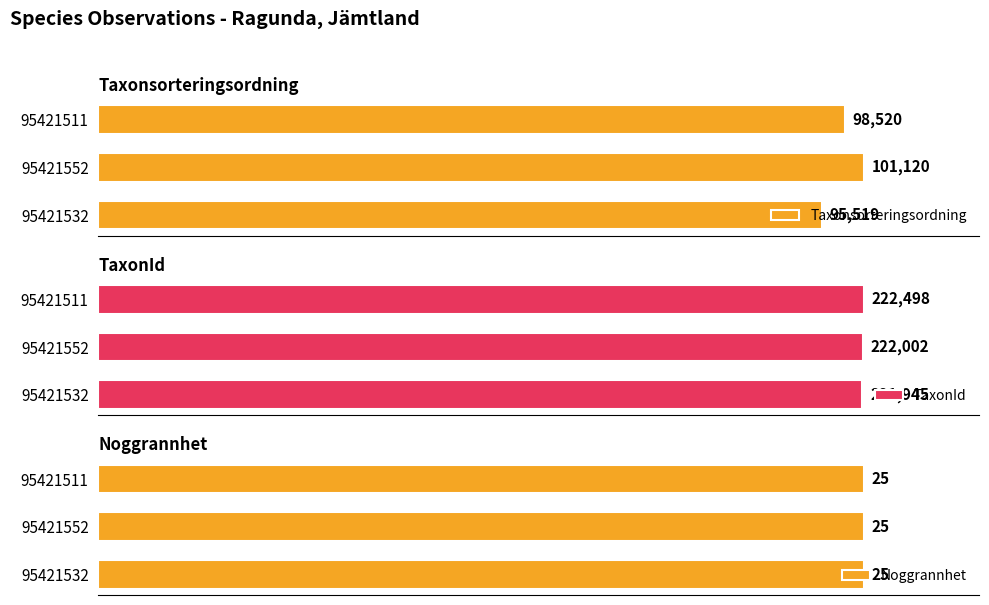

Rank the categories by Taxonsorteringsordning value from lowest to highest.

95421532, 95421511, 95421552